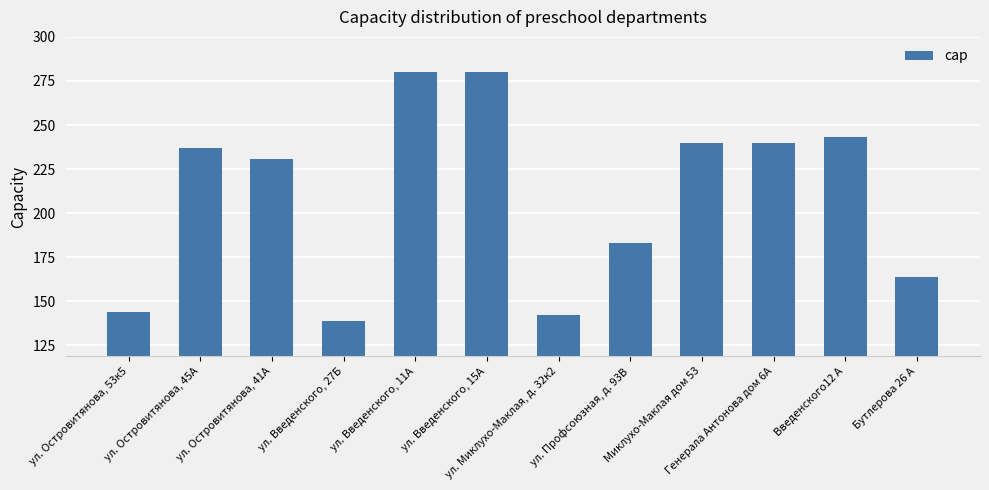

What is the difference between the maximum and minimum values?

141